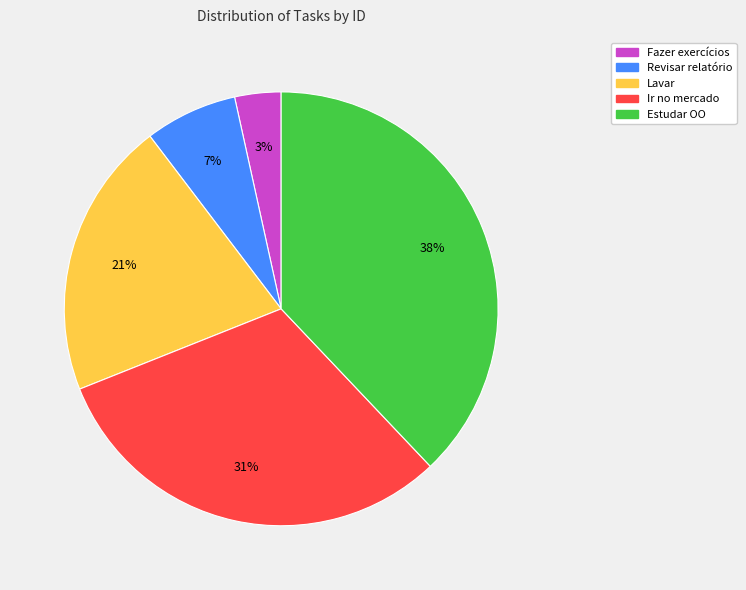

Does Fazer exercícios represent more than half of the total?

No